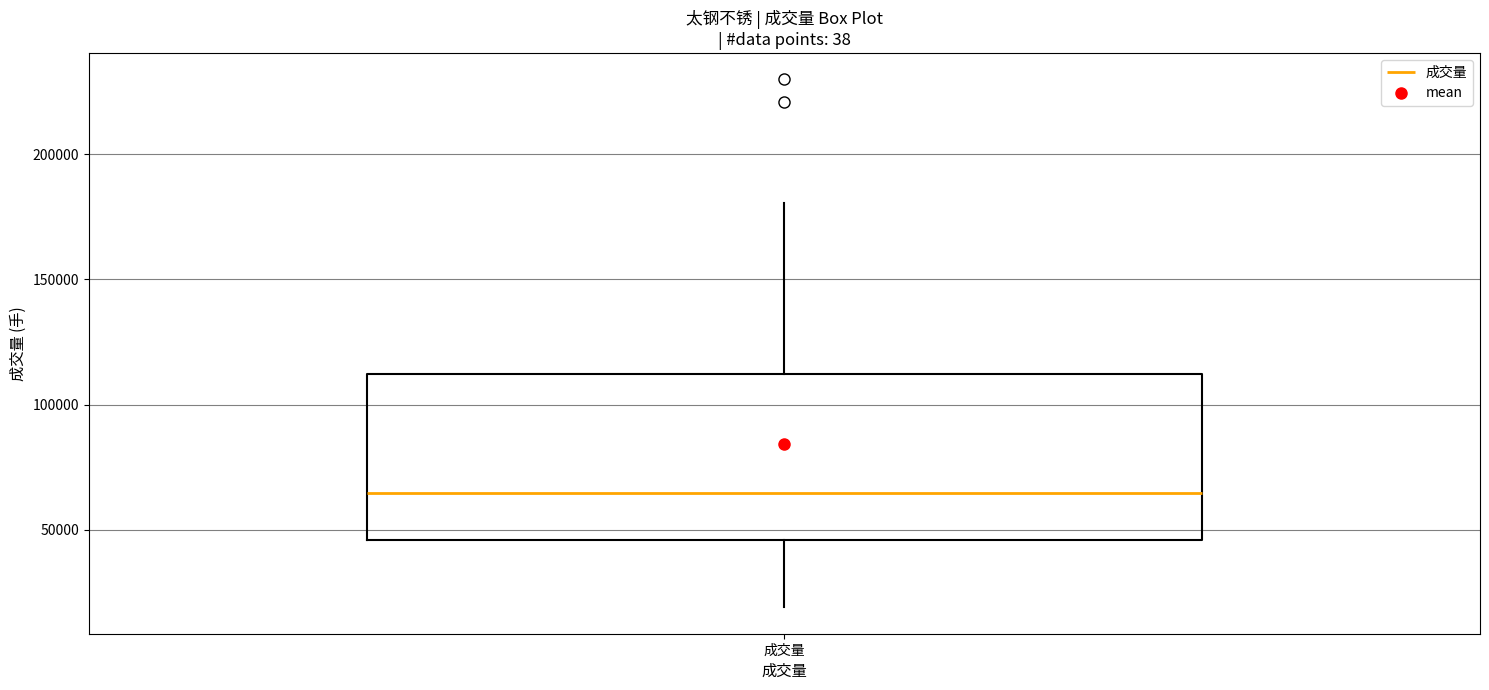

Transcribe this box plot: give where the median line is, the range the box spans, and where the two whiskers end, as read against the y-axis. The values are not printed on the chart, so give them approximately, as read against the axis.

median 65000, box 45000 to 110000, whiskers 20000 to 180000